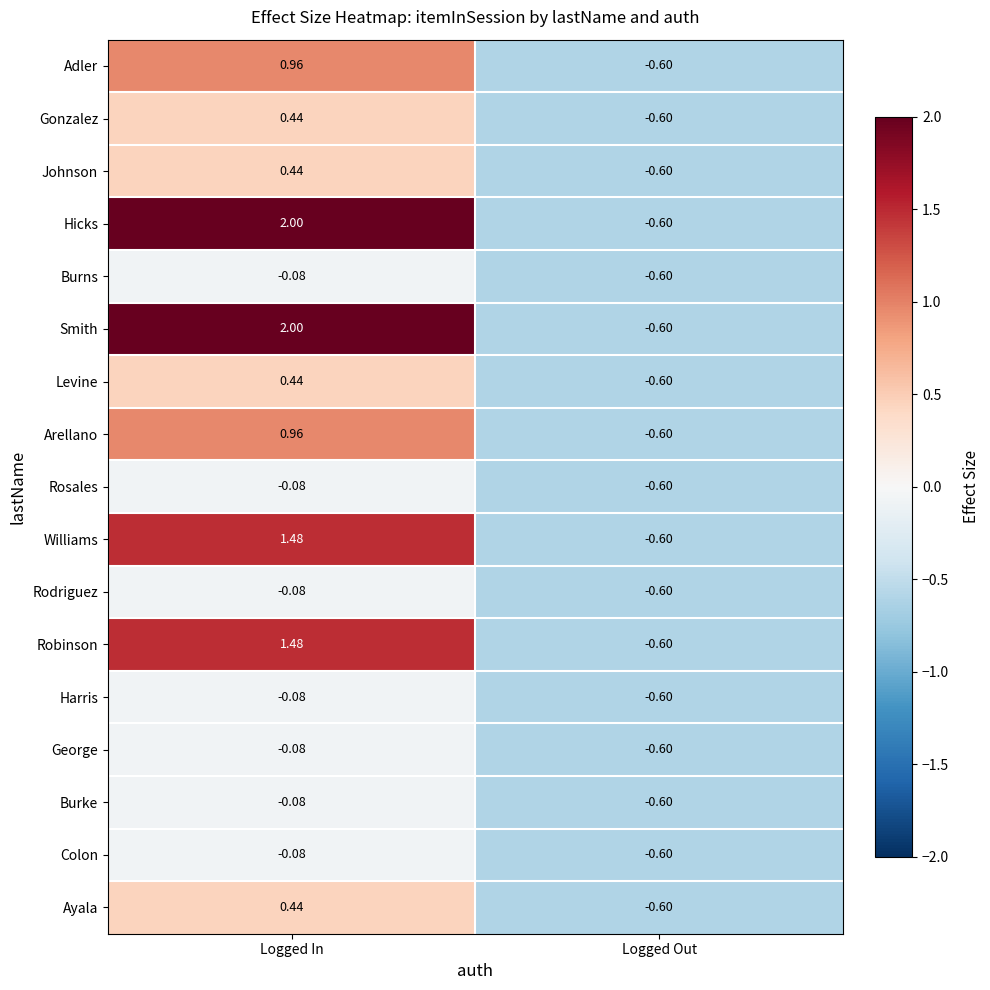

Which category has the lowest value in the Levine series?

Logged Out